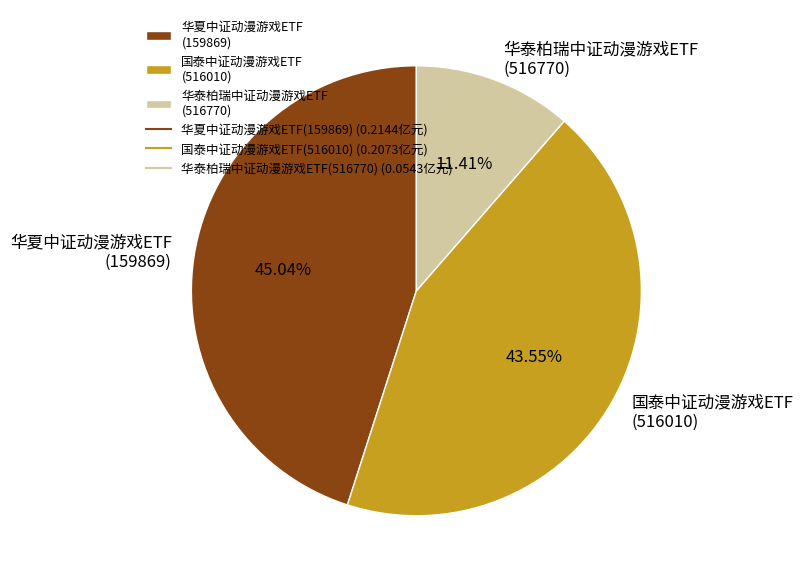

Is the sum of 华夏中证动漫游戏ETF (159869) and 国泰中证动漫游戏ETF (516010) greater than half?

Yes